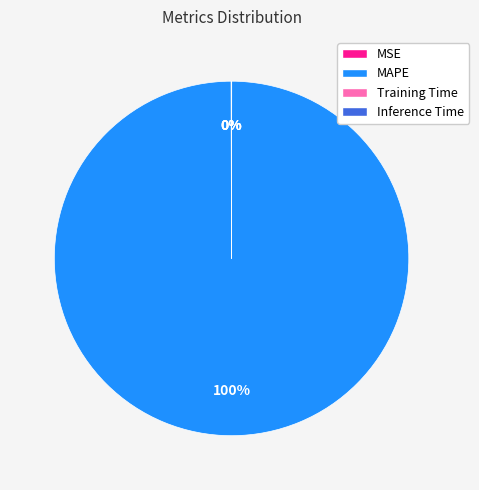

Is there a majority slice in this chart?

Yes